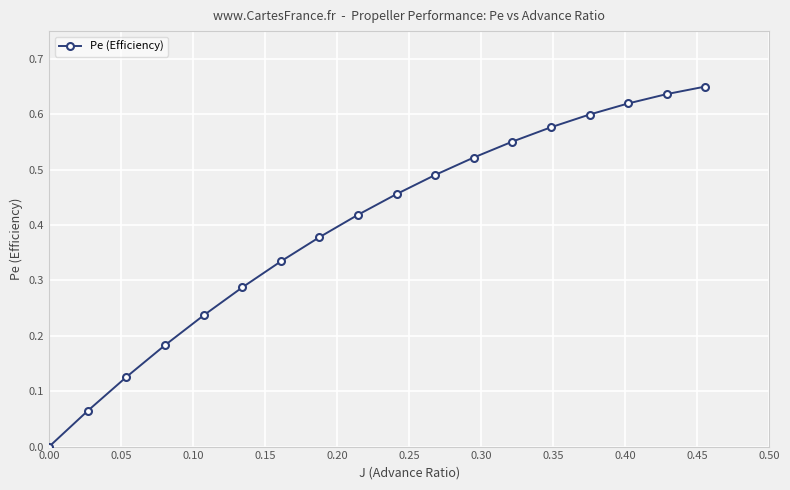

True or false: the data has more than 1 interior local peaks.

False